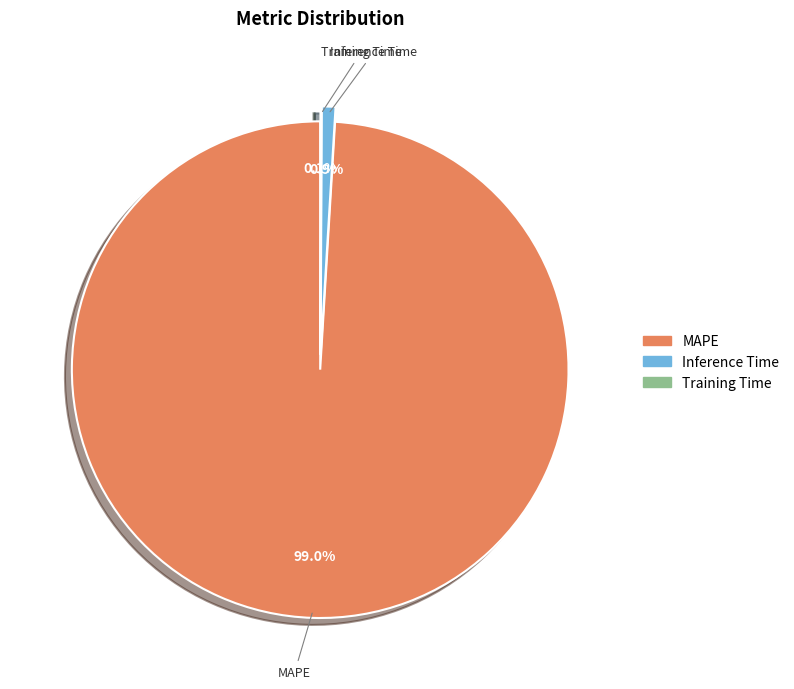

Combined, what portion of the pie is Inference Time and MAPE?

99.9%